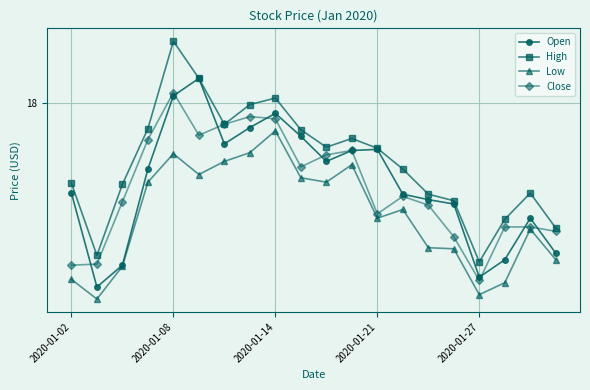

Is this an area chart (filled region under the line)?

No